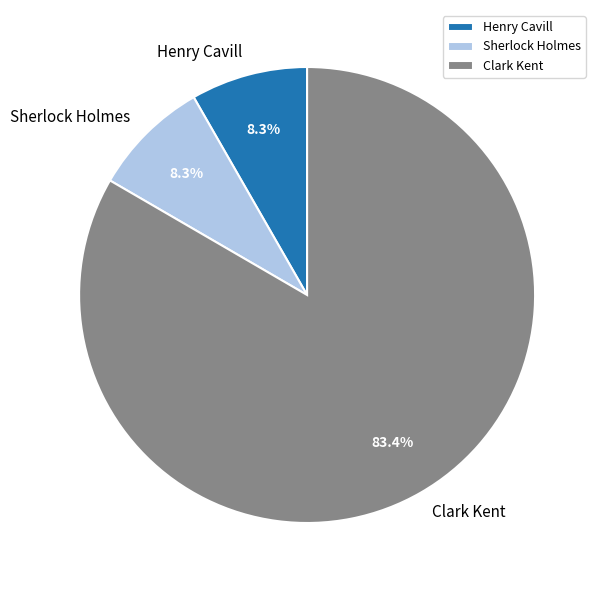

To the nearest percent, what is the average slice percentage?

33%